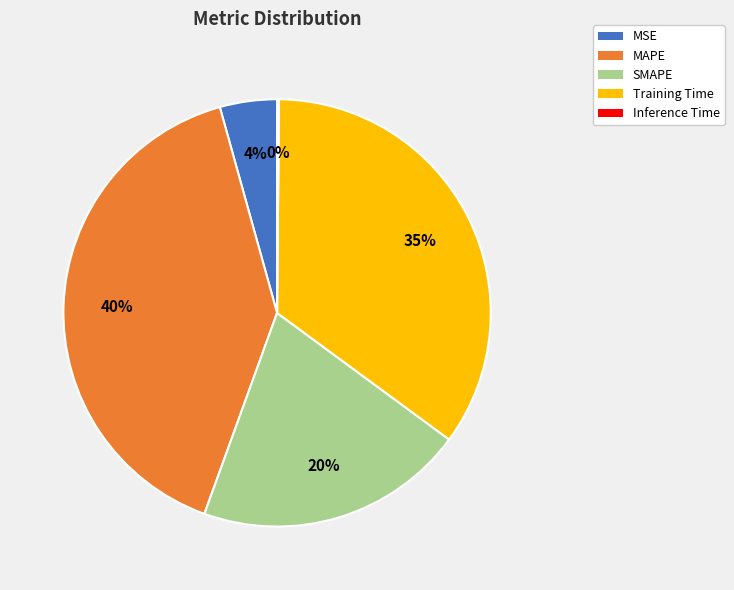

To the nearest percent, what is the average slice percentage?

20%